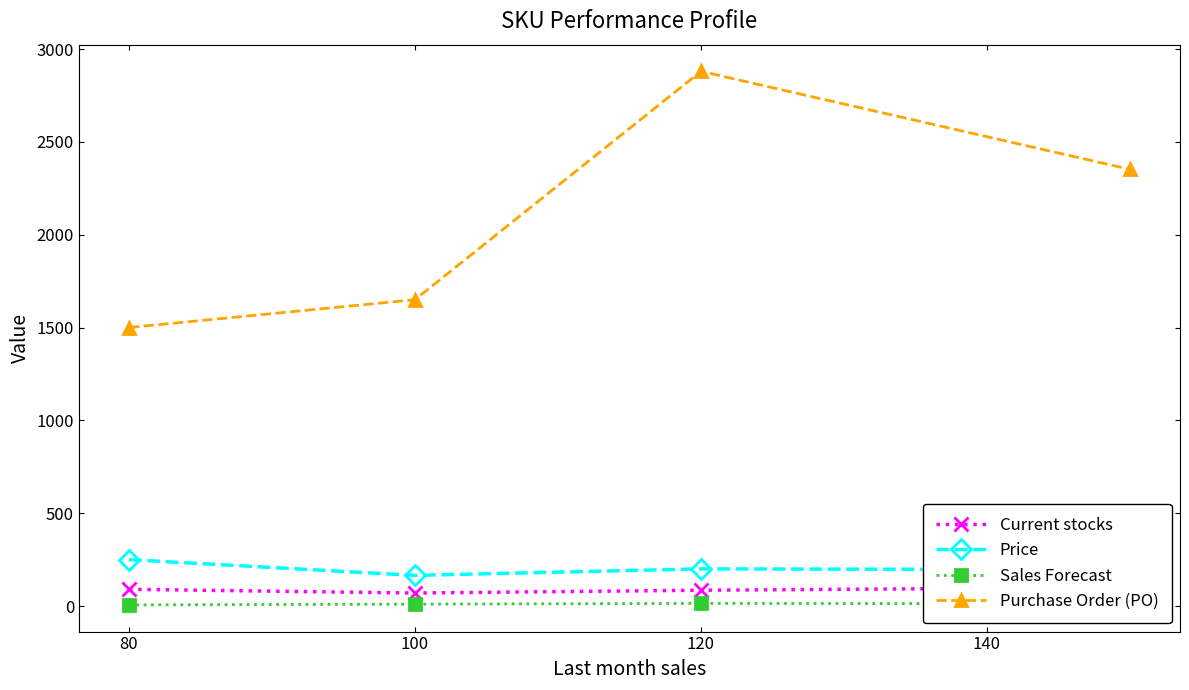

What is the value of the Price point at the 2nd from the left?

165.0